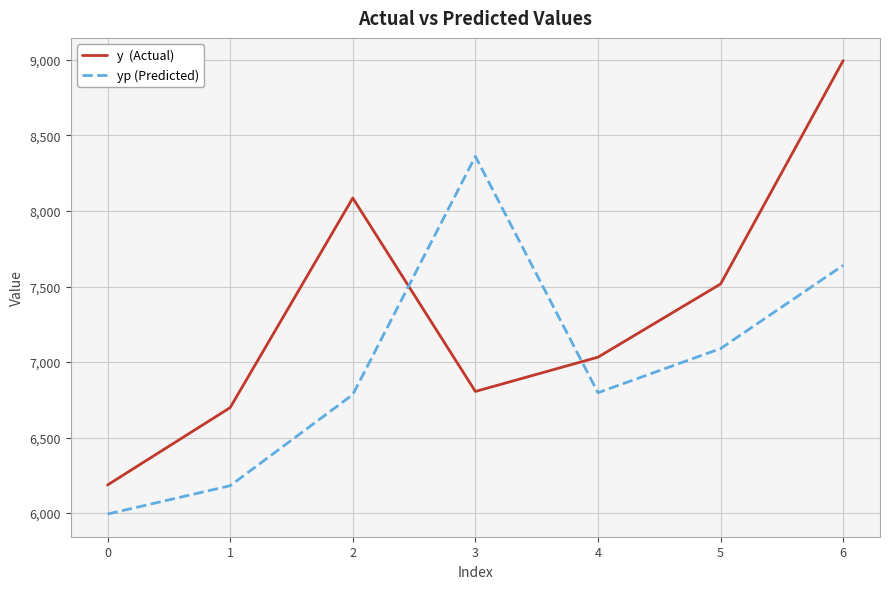

How many categories are shown in the chart?

7